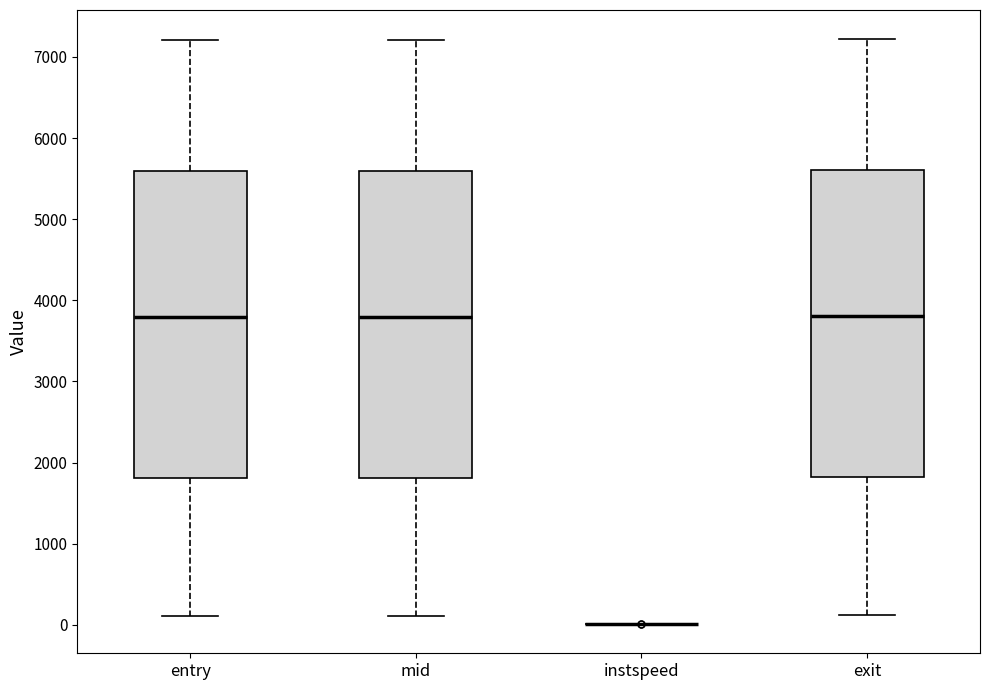

Reading left to right, transcribe this box plot: for each box, give where its median line is, the range the box spans, and where its two whiskers end, as read against the y-axis. The values are not printed on the chart, so give them approximately, as read against the axis.

entry: median 3800, box 1800 to 5600, whiskers 100 to 7200
mid: median 3800, box 1800 to 5600, whiskers 100 to 7200
instspeed: box collapsed to a line at 0, whiskers 0 to 0
exit: median 3800, box 1800 to 5600, whiskers 100 to 7200